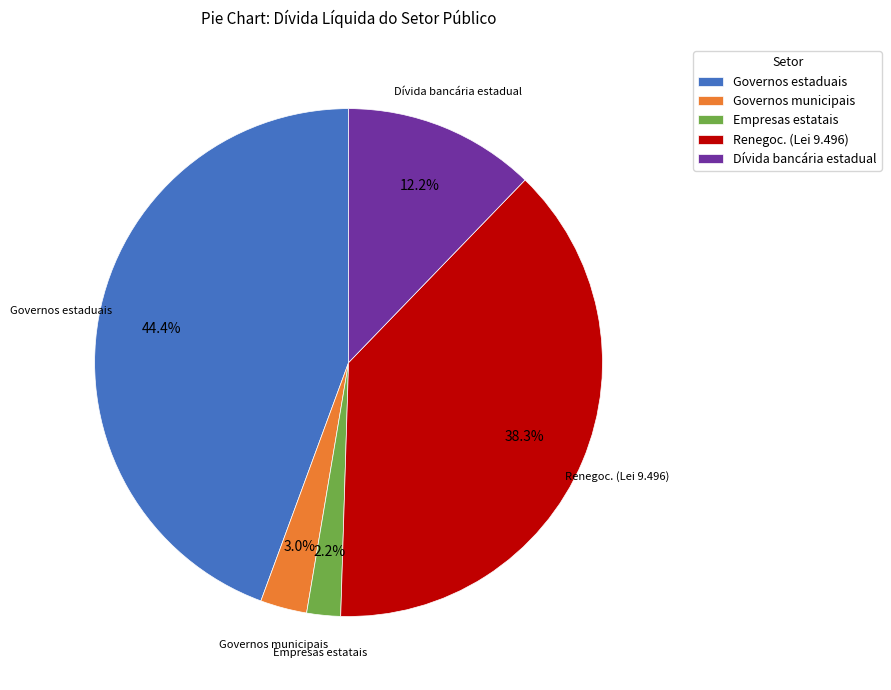

Which has a higher value, Governos municipais or Governos estaduais?

Governos estaduais